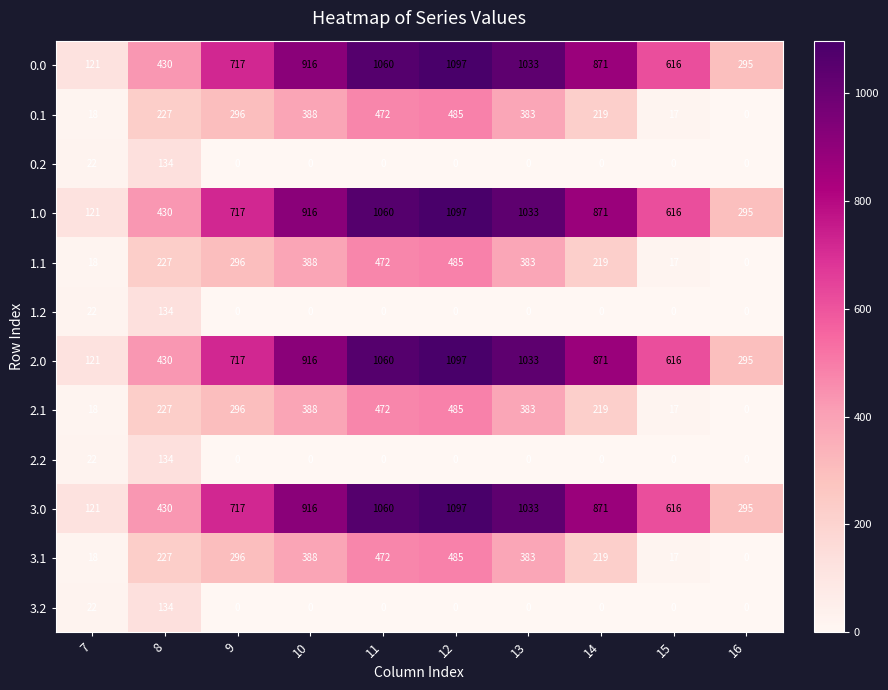

What is the difference between the highest and lowest values at 16?

295